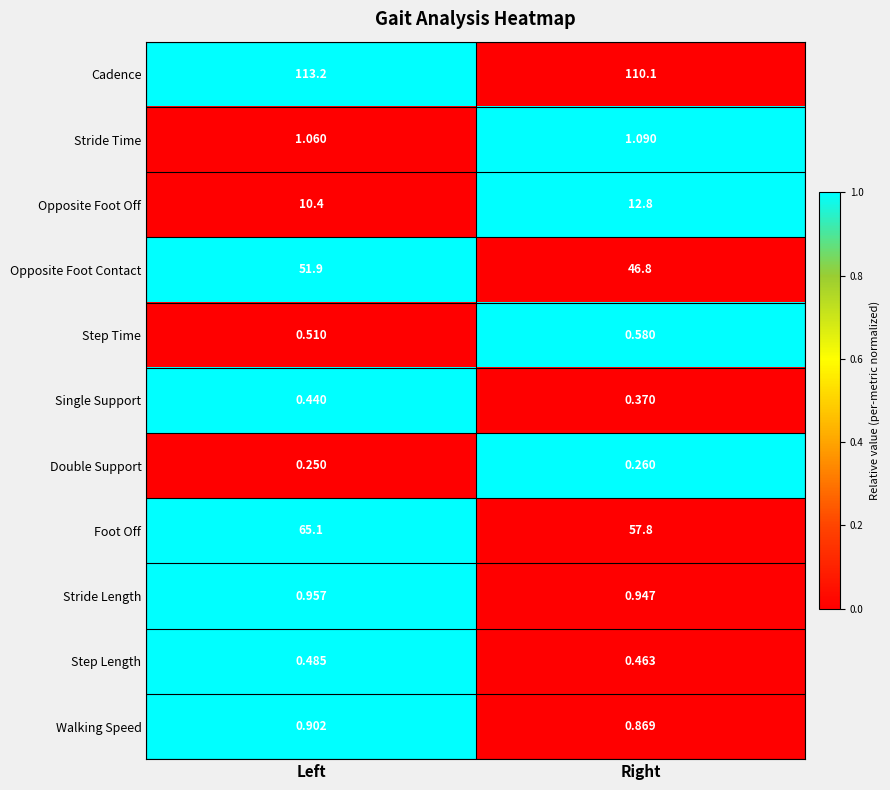

Which category has the highest value in the Foot Off series?

Left